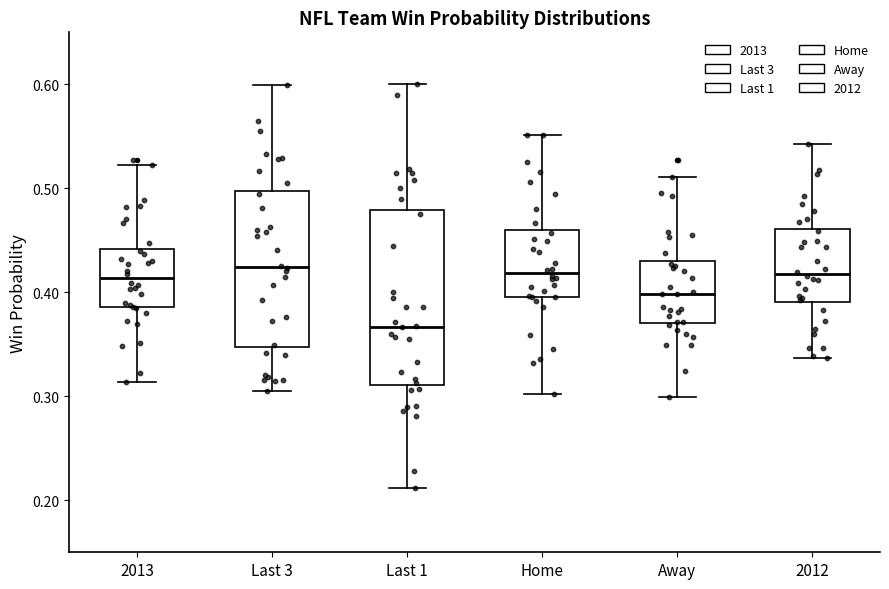

Which box is the tallest, from its lower edge to its upper edge?

Last 1